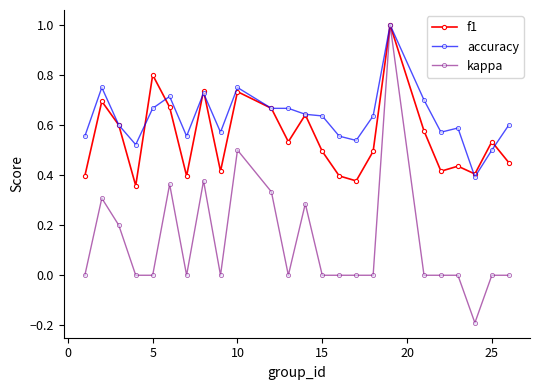

Count the number of data series in this chart.

3